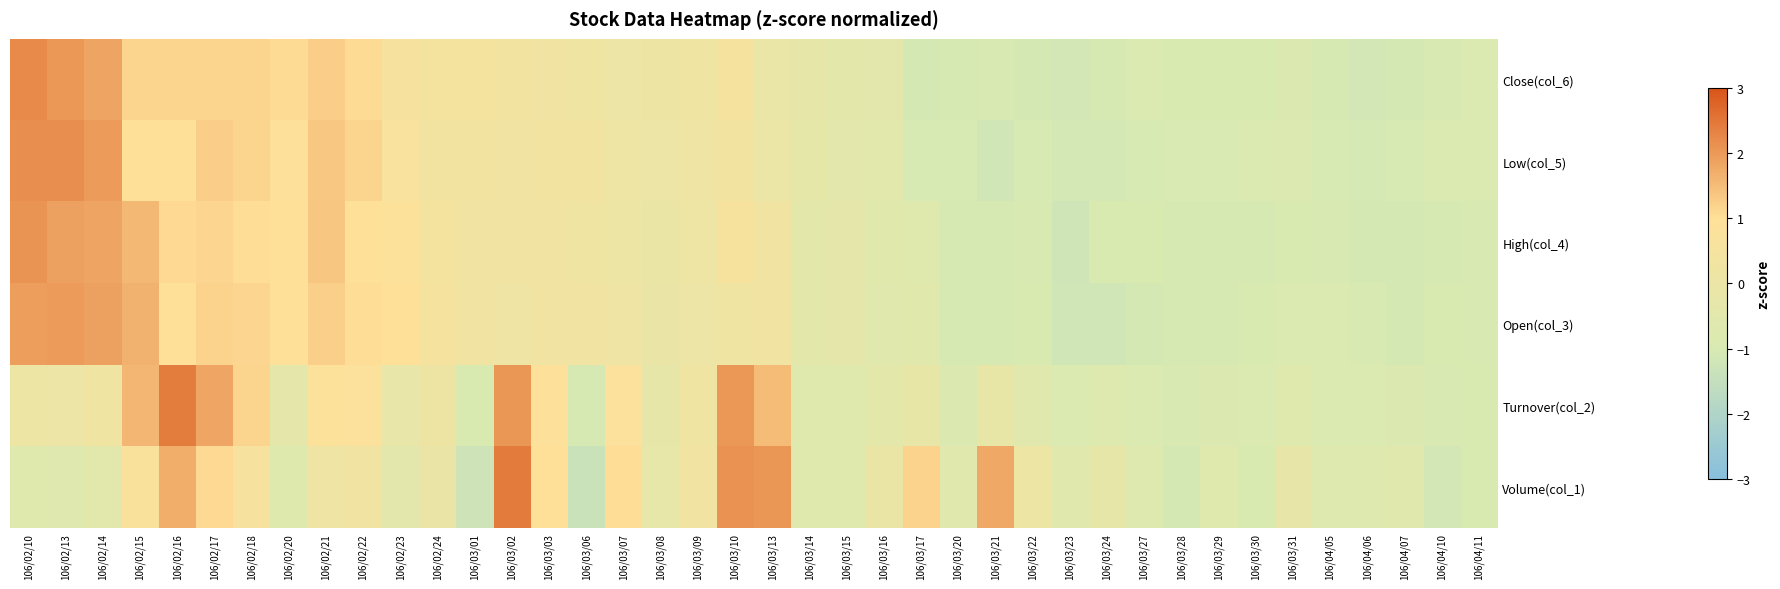

Reading right to left, what are all the values shown in this chart?

Volume(col_1): 106/04/11=-1.0	106/04/10=-1.1	106/04/07=-0.6	106/04/06=-0.8	106/04/05=-0.7	106/03/31=-0.2	106/03/30=-0.9	106/03/29=-0.7	106/03/28=-1.1	106/03/27=-0.8	106/03/24=-0.3	106/03/23=-0.6	106/03/22=0.1	106/03/21=1.8	106/03/20=-0.6	106/03/17=1.2	106/03/16=-0.0	106/03/15=-0.6	106/03/14=-0.6	106/03/13=2.1	106/03/10=2.1	106/03/09=0.3	106/03/08=-0.3	106/03/07=1.1	106/03/06=-1.4	106/03/03=1.0	106/03/02=2.4	106/03/01=-1.3	106/02/24=-0.1	106/02/23=-0.5	106/02/22=0.3	106/02/21=0.2	106/02/20=-0.7	106/02/18=0.6	106/02/17=1.1	106/02/16=1.7	106/02/15=0.8	106/02/14=-0.5	106/02/13=-0.7	106/02/10=-0.6
Turnover(col_2): 106/04/11=-0.9	106/04/10=-1.0	106/04/07=-0.8	106/04/06=-0.9	106/04/05=-0.9	106/03/31=-0.6	106/03/30=-0.9	106/03/29=-0.8	106/03/28=-1.0	106/03/27=-0.9	106/03/24=-0.7	106/03/23=-0.9	106/03/22=-0.6	106/03/21=-0.2	106/03/20=-0.8	106/03/17=-0.2	106/03/16=-0.4	106/03/15=-0.7	106/03/14=-0.6	106/03/13=1.5	106/03/10=2.0	106/03/09=0.2	106/03/08=-0.3	106/03/07=0.8	106/03/06=-1.1	106/03/03=0.9	106/03/02=2.1	106/03/01=-1.0	106/02/24=0.1	106/02/23=-0.2	106/02/22=0.8	106/02/21=0.9	106/02/20=-0.3	106/02/18=1.2	106/02/17=1.8	106/02/16=2.4	106/02/15=1.6	106/02/14=0.2	106/02/13=0.0	106/02/10=0.1
Open(col_3): 106/04/11=-1.0	106/04/10=-1.0	106/04/07=-1.1	106/04/06=-1.0	106/04/05=-0.9	106/03/31=-0.9	106/03/30=-1.0	106/03/29=-1.1	106/03/28=-1.1	106/03/27=-1.1	106/03/24=-1.2	106/03/23=-1.2	106/03/22=-1.0	106/03/21=-1.1	106/03/20=-1.1	106/03/17=-0.5	106/03/16=-0.6	106/03/15=-0.3	106/03/14=-0.4	106/03/13=0.3	106/03/10=0.2	106/03/09=0.0	106/03/08=-0.1	106/03/07=0.2	106/03/06=0.3	106/03/03=0.3	106/03/02=0.2	106/03/01=0.3	106/02/24=0.5	106/02/23=0.9	106/02/22=1.0	106/02/21=1.2	106/02/20=1.0	106/02/18=1.1	106/02/17=1.2	106/02/16=1.0	106/02/15=1.7	106/02/14=1.9	106/02/13=2.0	106/02/10=1.9
High(col_4): 106/04/11=-1.0	106/04/10=-1.0	106/04/07=-1.1	106/04/06=-1.1	106/04/05=-1.0	106/03/31=-1.0	106/03/30=-1.0	106/03/29=-1.0	106/03/28=-1.0	106/03/27=-1.0	106/03/24=-1.0	106/03/23=-1.2	106/03/22=-1.0	106/03/21=-1.0	106/03/20=-1.0	106/03/17=-0.6	106/03/16=-0.5	106/03/15=-0.3	106/03/14=-0.4	106/03/13=0.3	106/03/10=0.6	106/03/09=0.1	106/03/08=-0.0	106/03/07=0.1	106/03/06=0.2	106/03/03=0.3	106/03/02=0.3	106/03/01=0.3	106/02/24=0.5	106/02/23=0.8	106/02/22=1.0	106/02/21=1.4	106/02/20=0.9	106/02/18=1.0	106/02/17=1.1	106/02/16=1.1	106/02/15=1.6	106/02/14=1.8	106/02/13=1.9	106/02/10=2.1
Low(col_5): 106/04/11=-0.9	106/04/10=-0.9	106/04/07=-1.0	106/04/06=-1.1	106/04/05=-1.0	106/03/31=-0.8	106/03/30=-0.9	106/03/29=-1.0	106/03/28=-1.0	106/03/27=-1.0	106/03/24=-1.1	106/03/23=-1.1	106/03/22=-1.0	106/03/21=-1.2	106/03/20=-1.0	106/03/17=-1.0	106/03/16=-0.5	106/03/15=-0.4	106/03/14=-0.3	106/03/13=-0.0	106/03/10=0.4	106/03/09=0.2	106/03/08=0.0	106/03/07=0.1	106/03/06=0.4	106/03/03=0.4	106/03/02=0.3	106/03/01=0.4	106/02/24=0.4	106/02/23=0.7	106/02/22=1.2	106/02/21=1.4	106/02/20=0.9	106/02/18=1.2	106/02/17=1.3	106/02/16=1.0	106/02/15=1.0	106/02/14=2.0	106/02/13=2.1	106/02/10=2.1
Close(col_6): 106/04/11=-0.9	106/04/10=-1.0	106/04/07=-1.1	106/04/06=-1.1	106/04/05=-1.0	106/03/31=-0.9	106/03/30=-0.9	106/03/29=-0.9	106/03/28=-0.9	106/03/27=-0.9	106/03/24=-1.0	106/03/23=-1.1	106/03/22=-1.1	106/03/21=-1.0	106/03/20=-1.0	106/03/17=-1.1	106/03/16=-0.5	106/03/15=-0.4	106/03/14=-0.3	106/03/13=-0.1	106/03/10=0.5	106/03/09=0.3	106/03/08=0.1	106/03/07=0.0	106/03/06=0.3	106/03/03=0.3	106/03/02=0.4	106/03/01=0.4	106/02/24=0.4	106/02/23=0.5	106/02/22=1.1	106/02/21=1.3	106/02/20=1.1	106/02/18=1.2	106/02/17=1.2	106/02/16=1.2	106/02/15=1.2	106/02/14=1.8	106/02/13=2.0	106/02/10=2.2